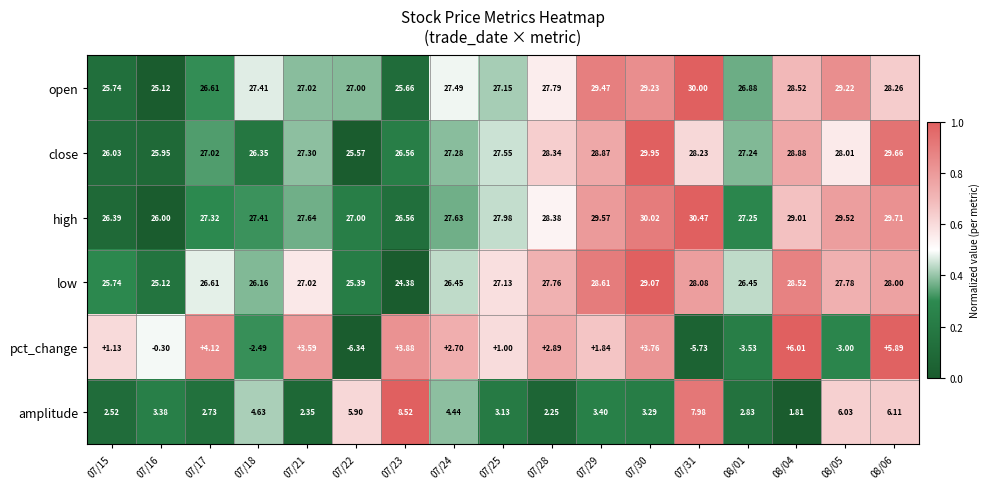

Which series has the widest spread of values?

pct_change